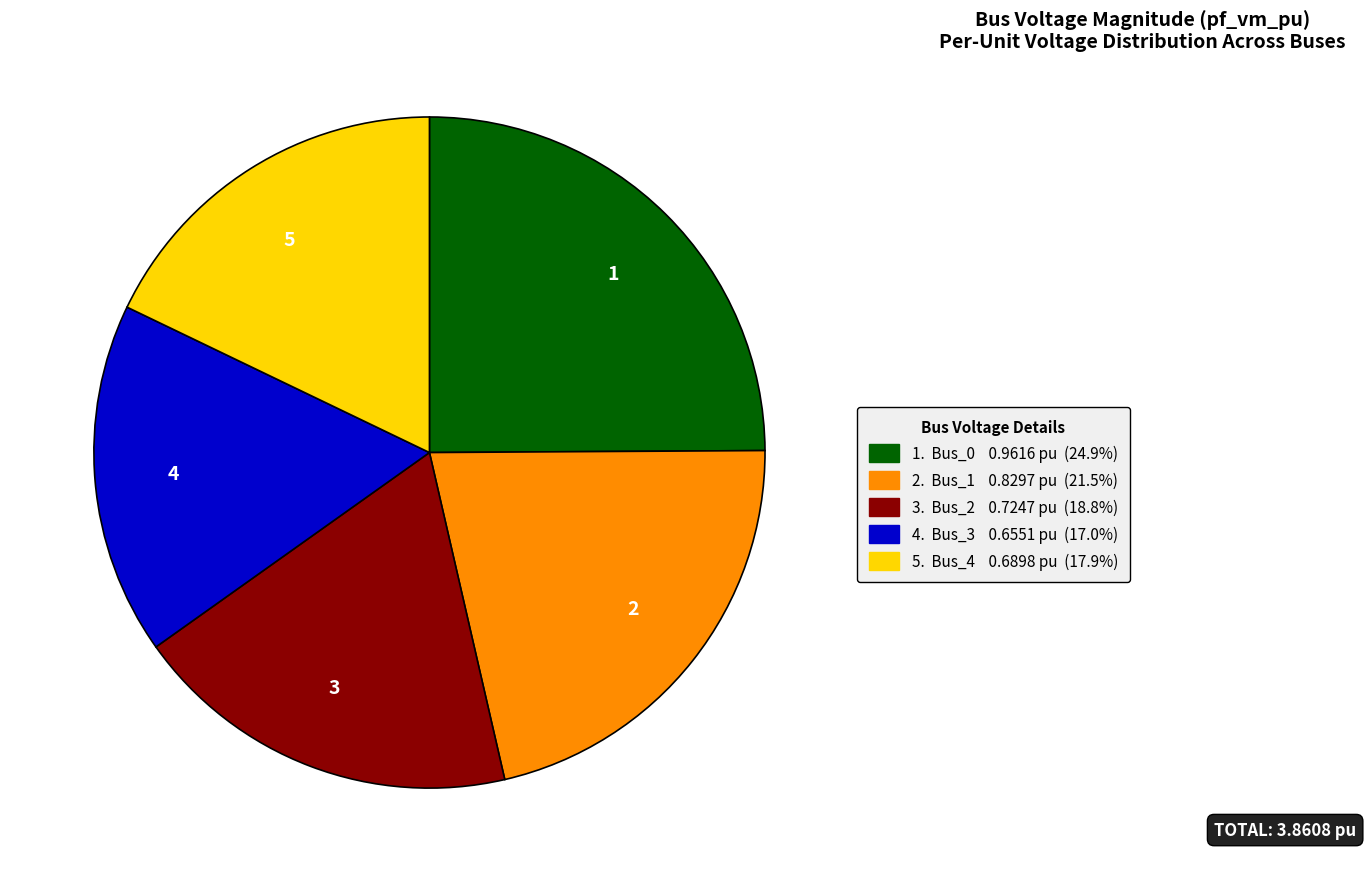

Which has a higher value, 4 or 3?

3